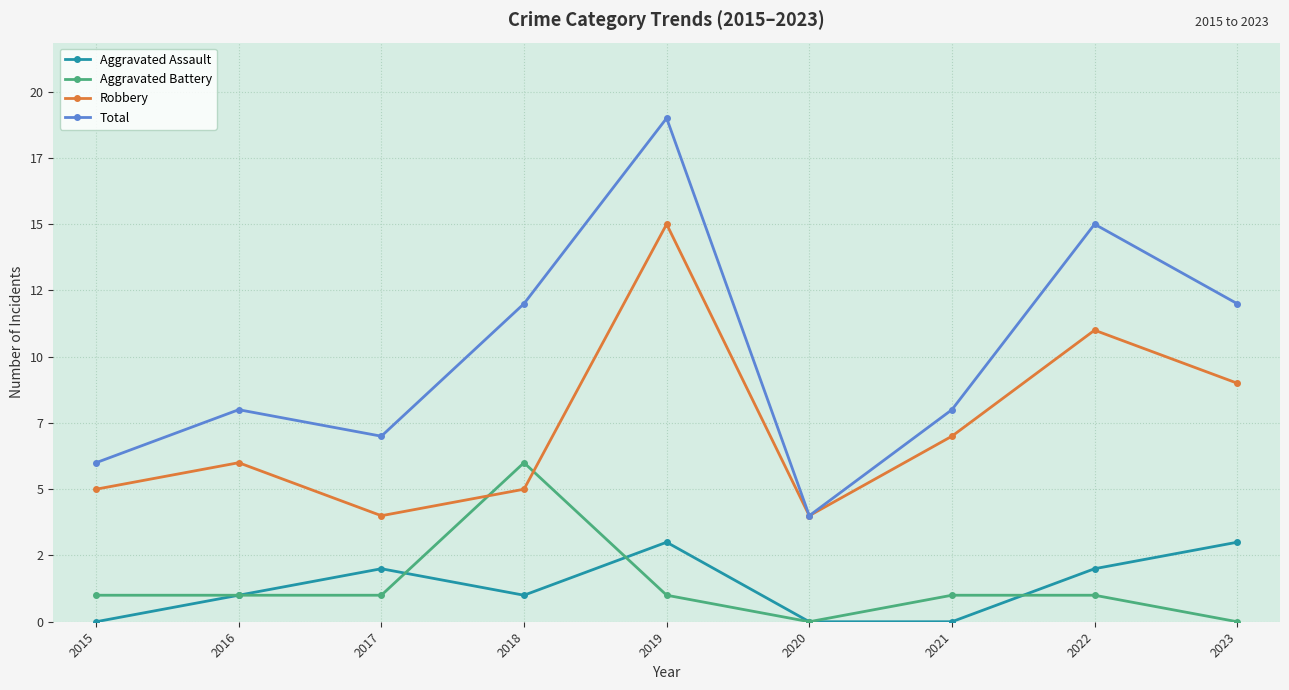

What are all the series names shown in the legend?

Aggravated Assault, Aggravated Battery, Robbery, Total